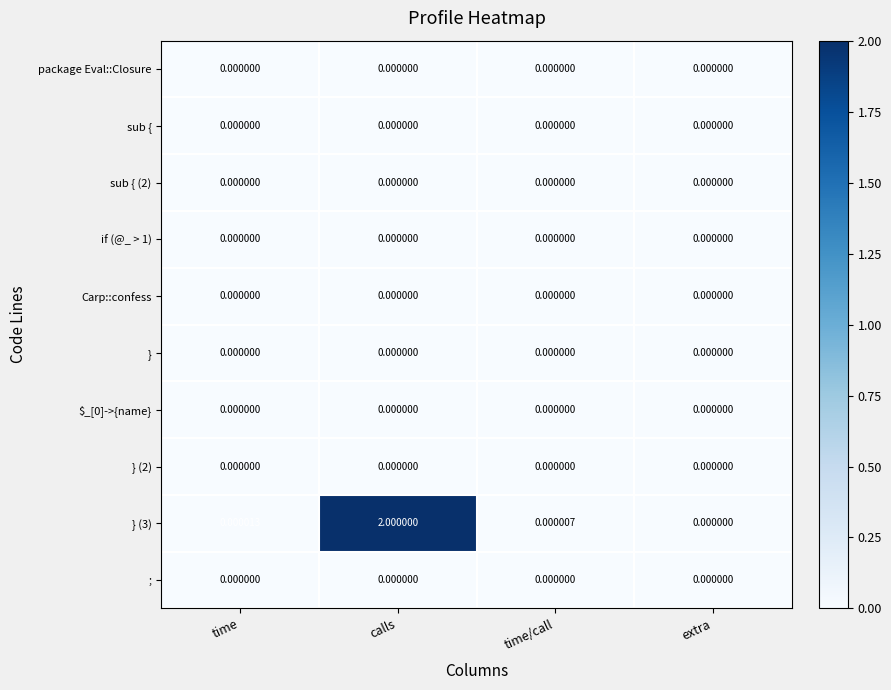

At which label is } (3) closest to 1?

time